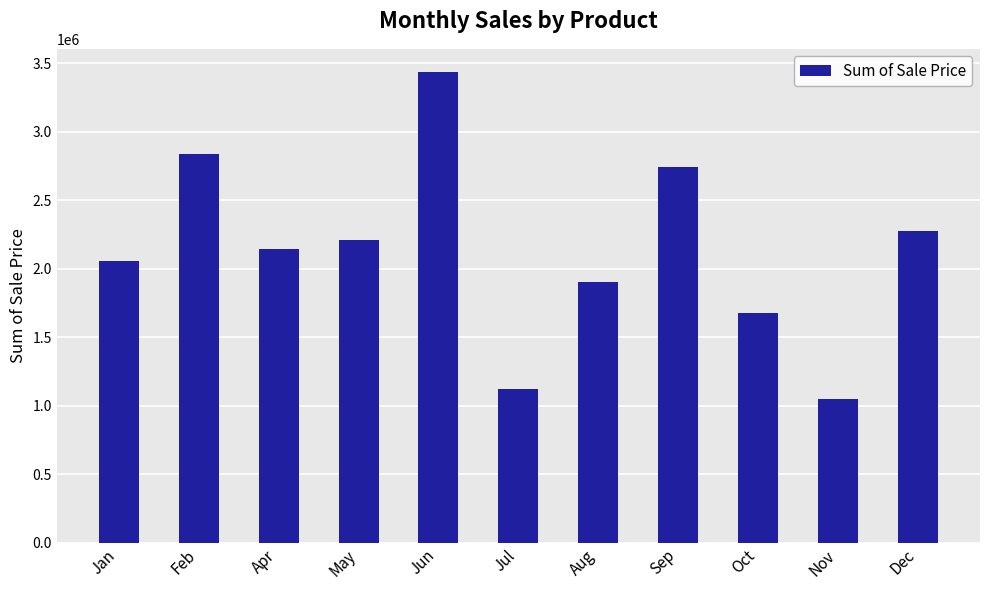

What position from the left is Sep?

8